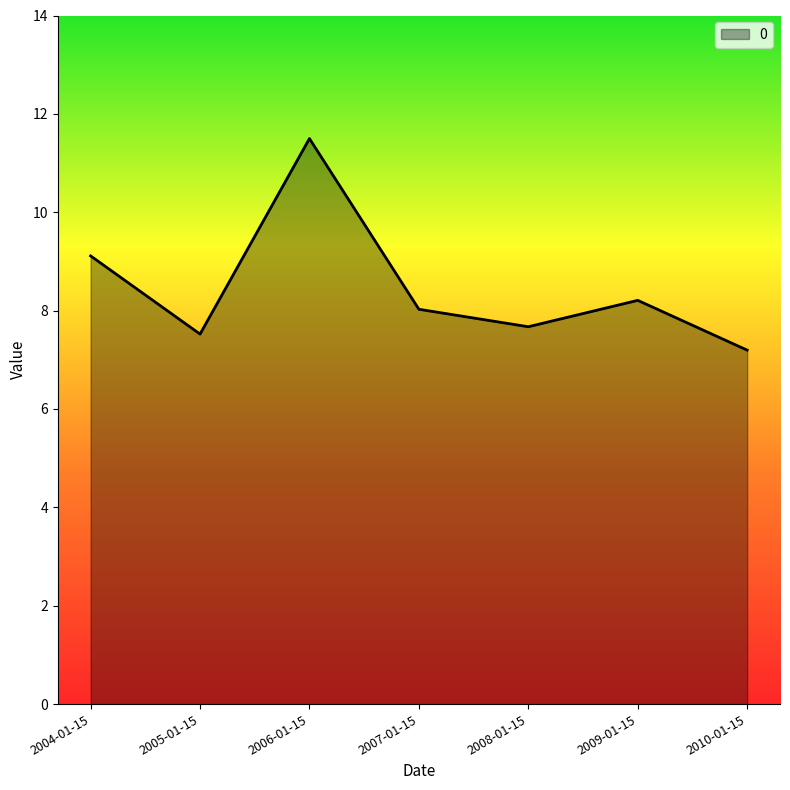

The chart shows a value of 8.0 at 2007-01-15. True or false?

True